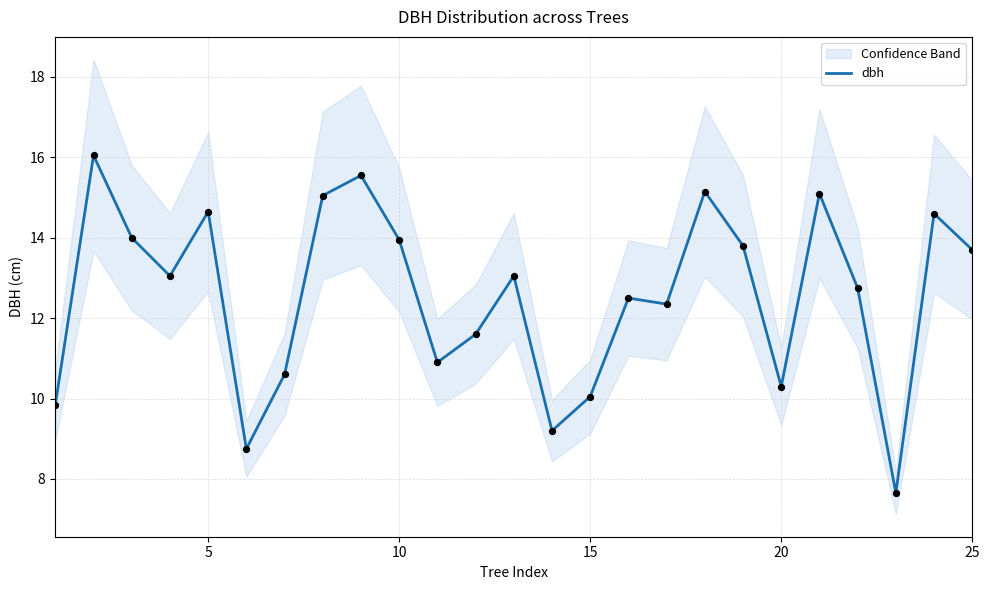

What is the minimum value for dbh?

7.7